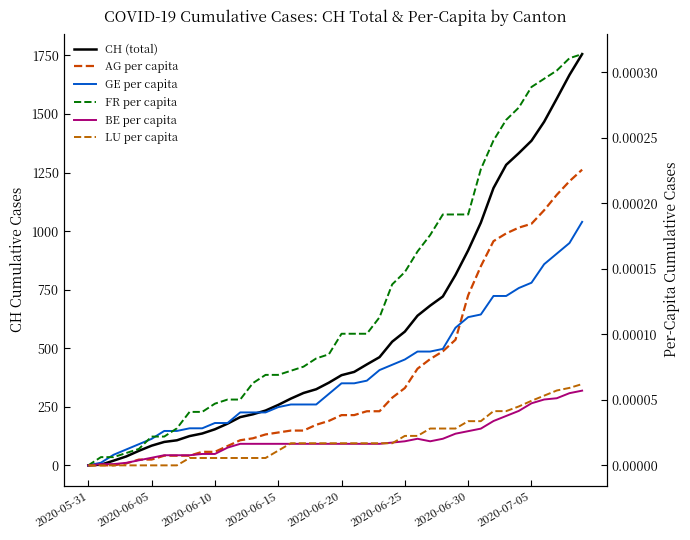

Count the number of data series in this chart.

6